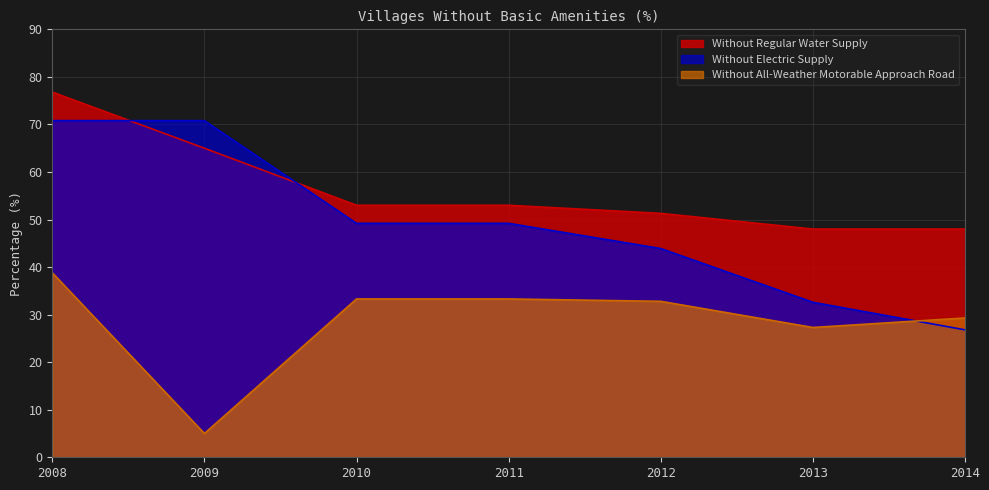

What is the lowest value of the Without Regular Water Supply series?

48.0